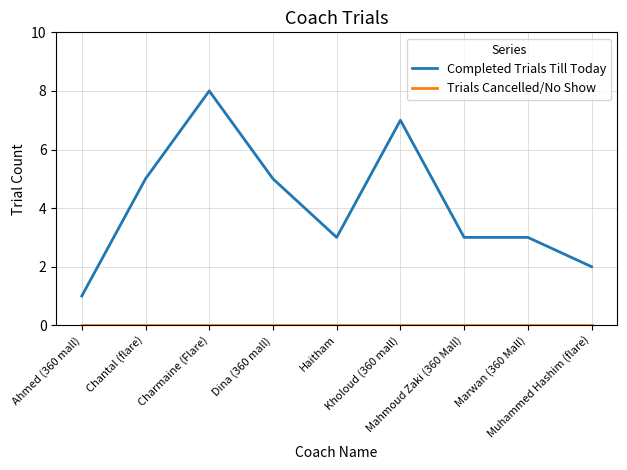

What position from the right is Muhammed Hashim (flare)?

1